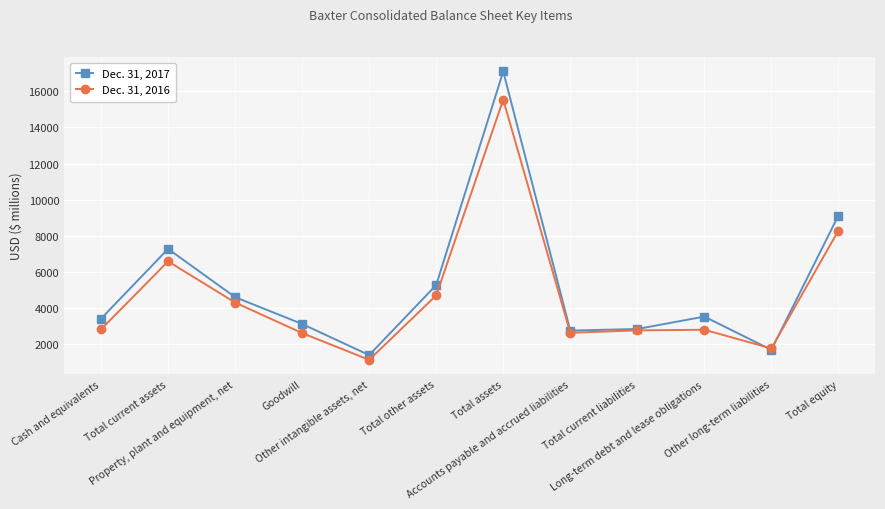

What is the smallest value displayed?

1111